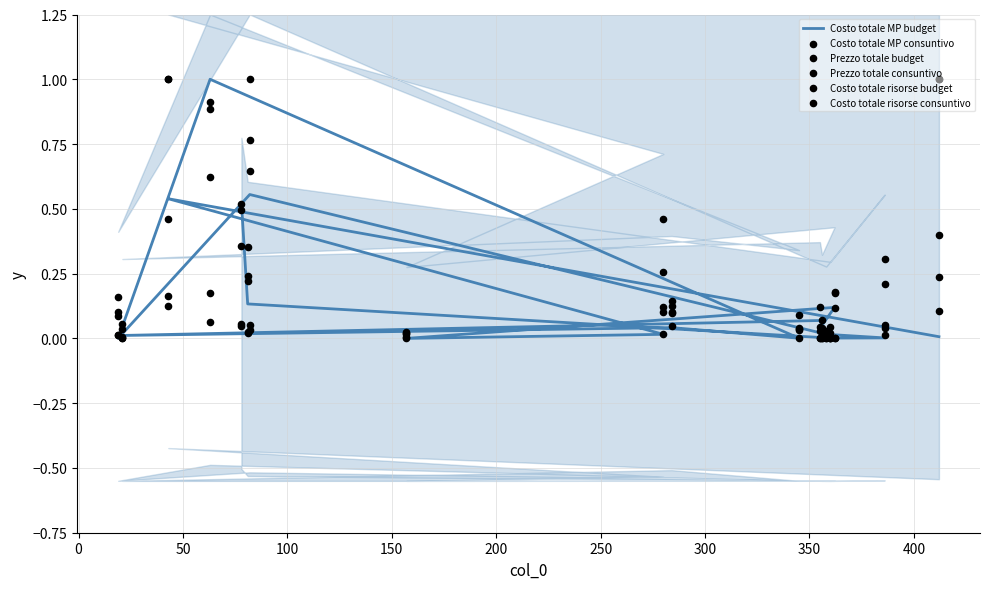

Which series reaches the maximum Y coordinate?

Costo totale MP budget